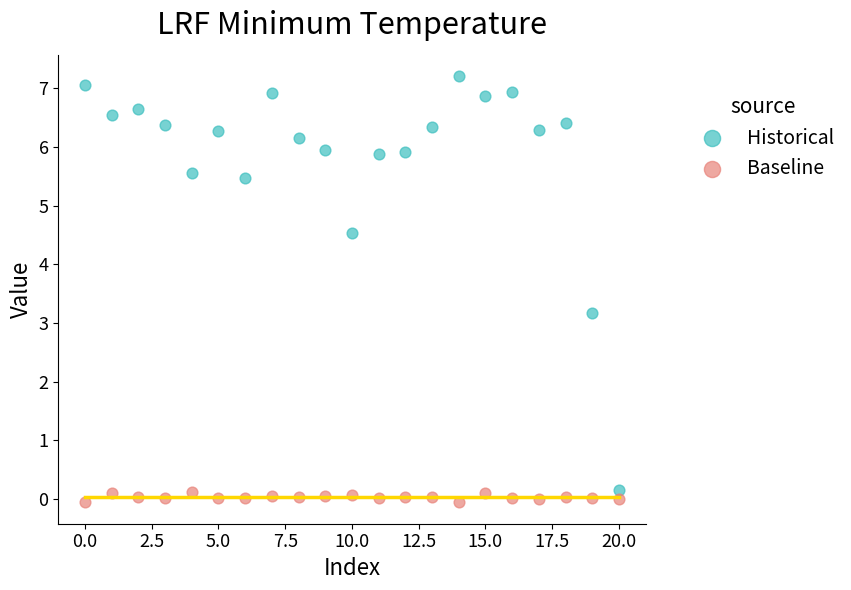

Which series has the widest spread of Y values?

Historical